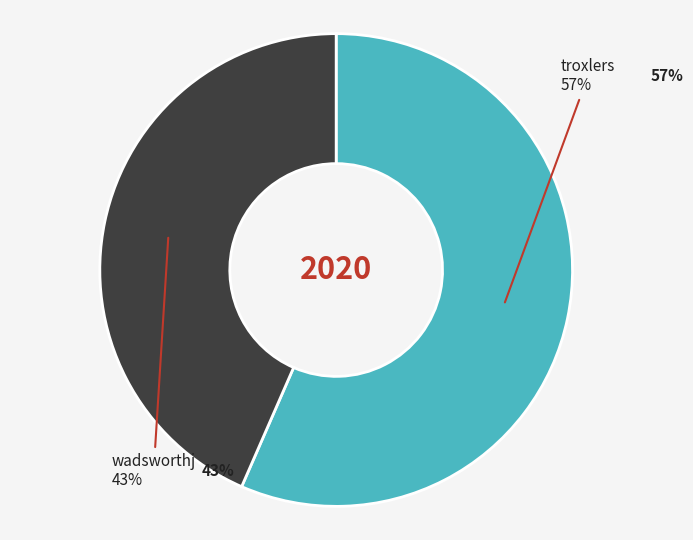

To the nearest percent, what portion does wadsworthj represent?

43%